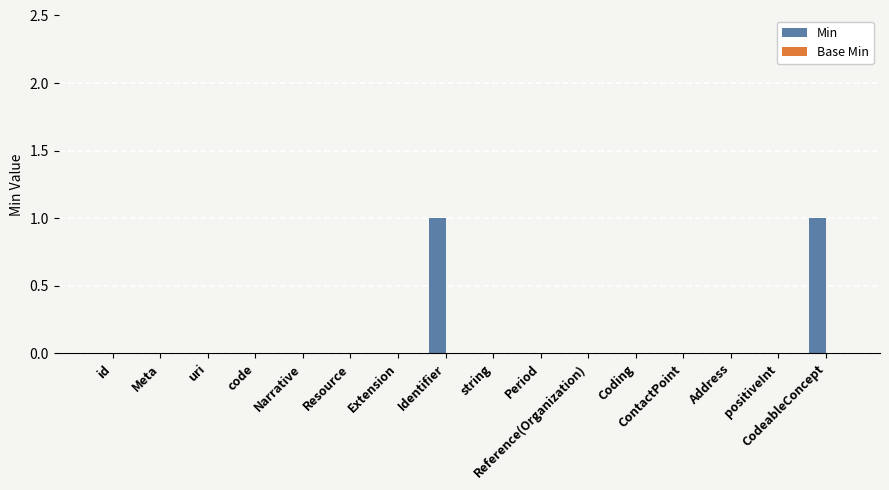

Count the number of categories in the chart.

16